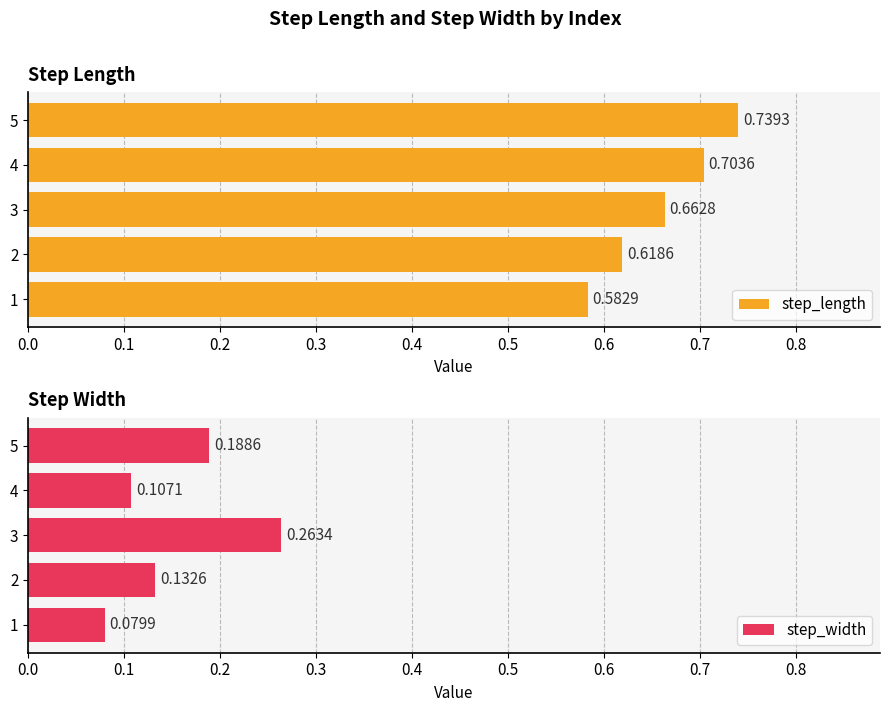

What is the value of the step_length bar at the 4th from the left?

0.7